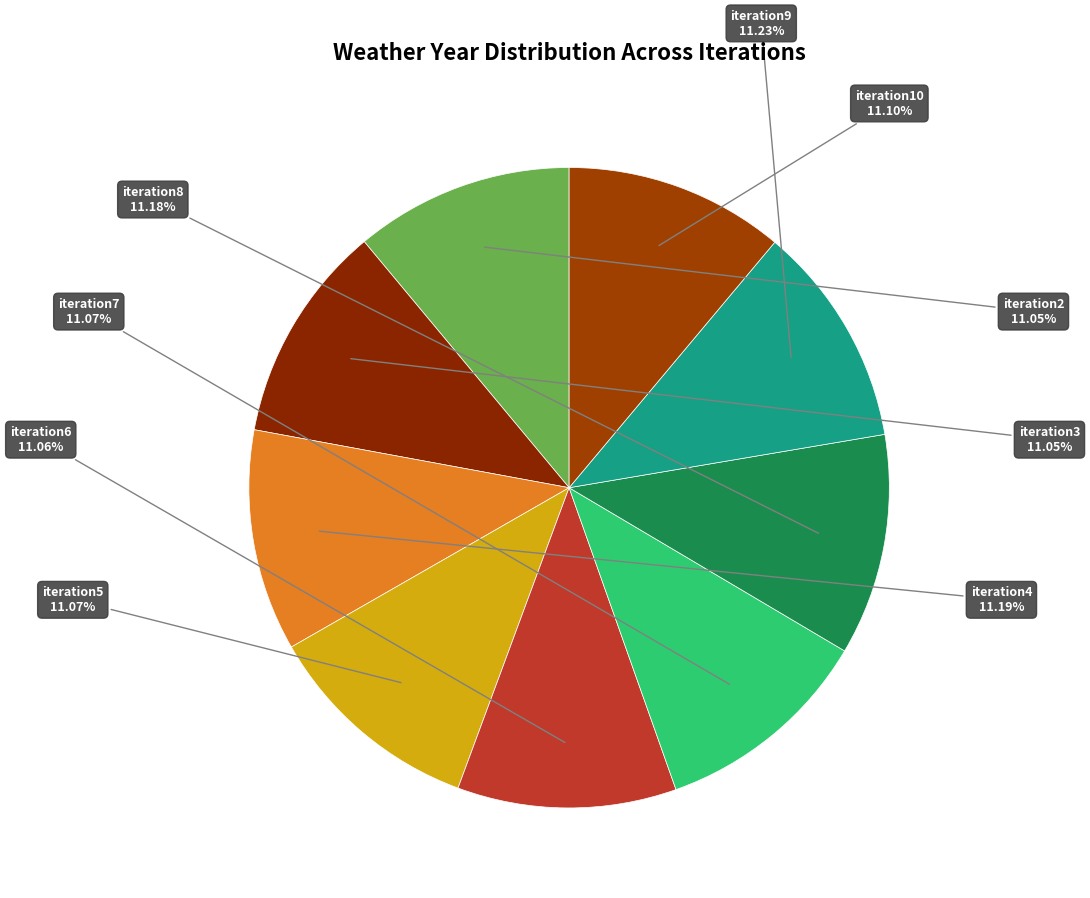

True or false: iteration5 accounts for 11% of the total.

True